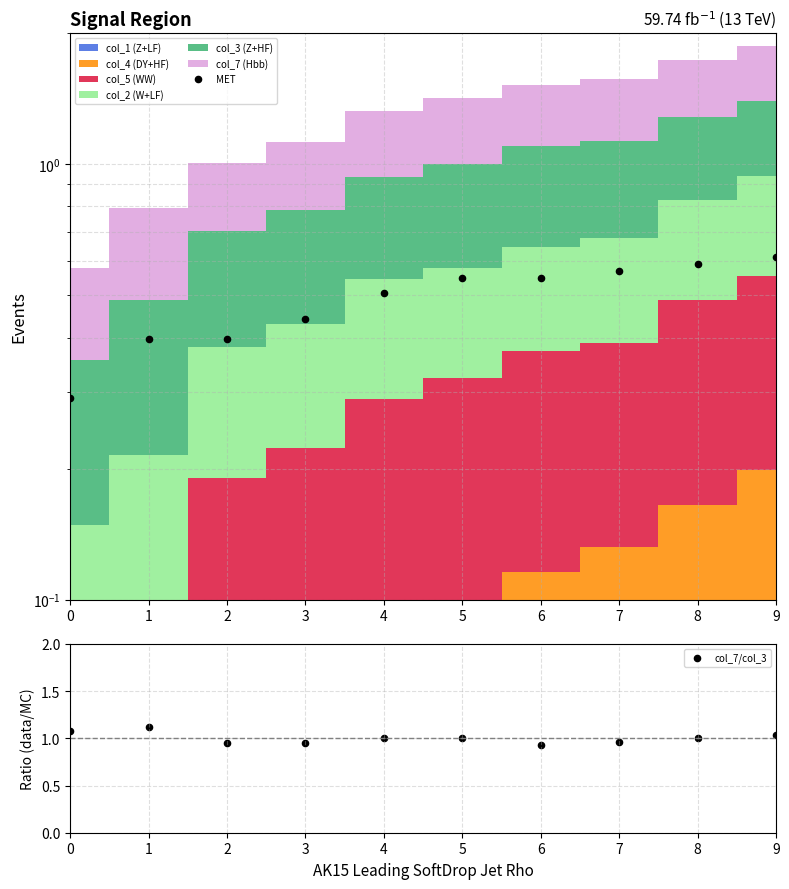

What is the total value across all series at 5?

1.5